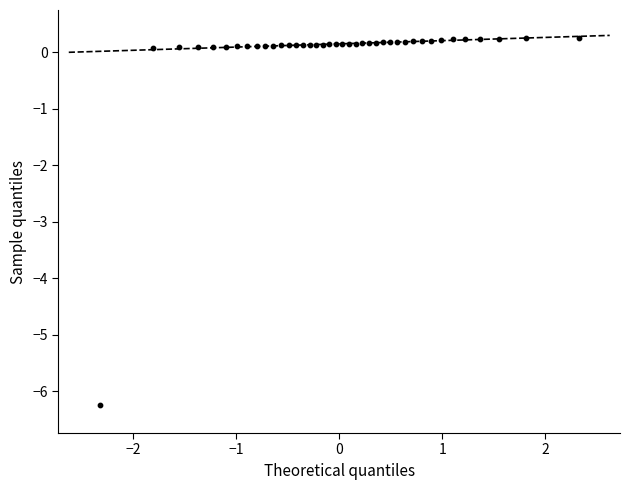

What is the range of X values (max minus min)?

4.7